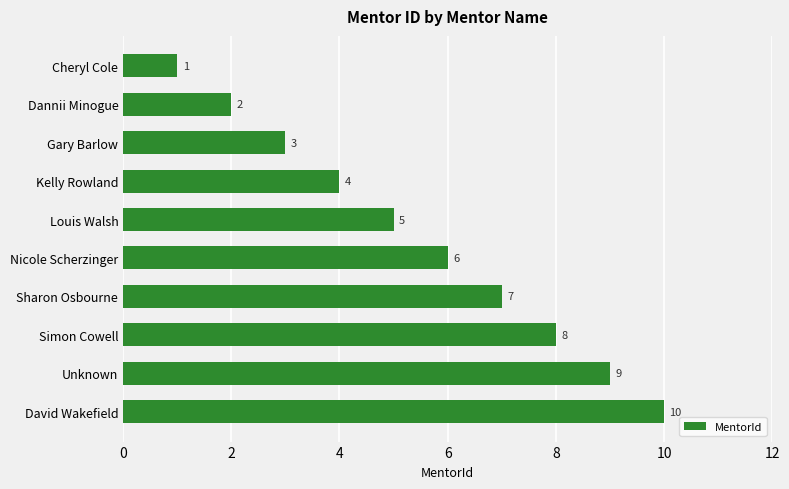

What is the difference between the second highest and second lowest values?

7